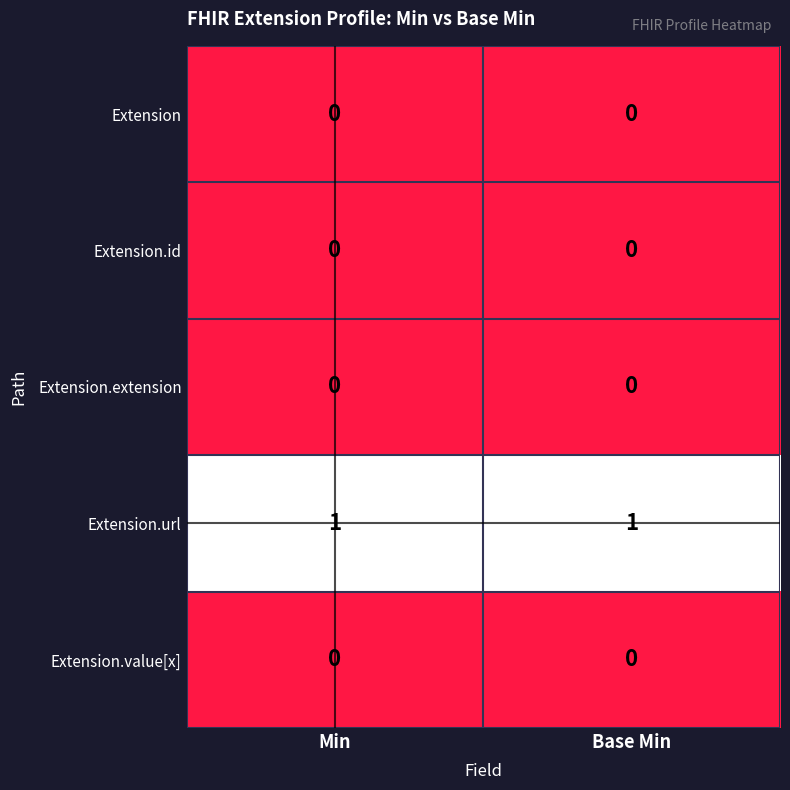

Is the value of Extension.extension at Min greater than the value of Extension.url at Min?

No